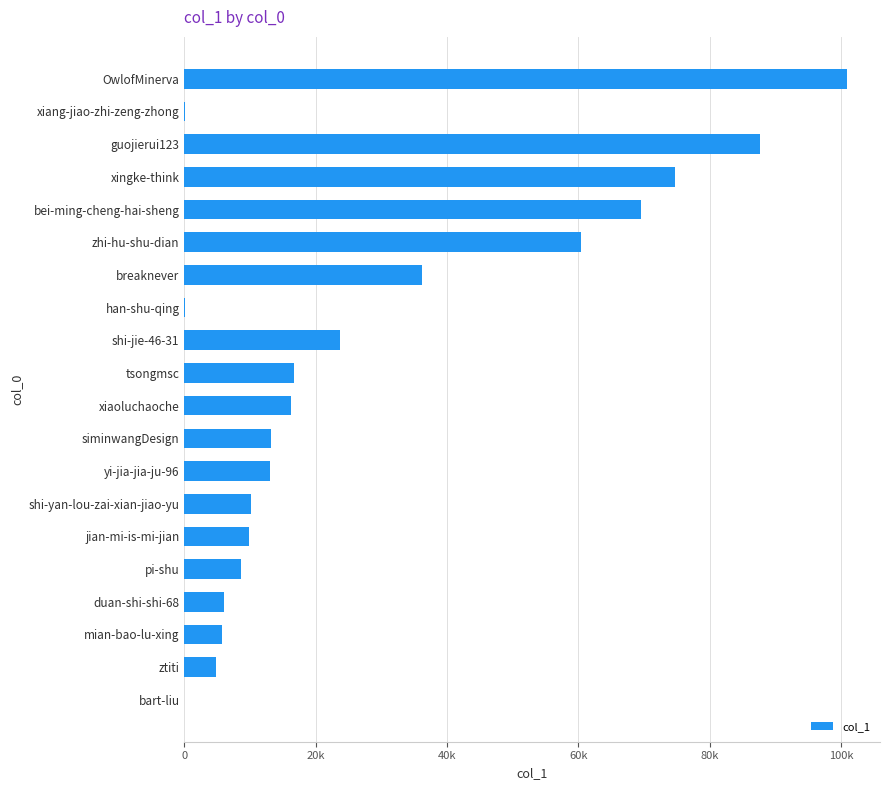

Are the bars horizontal?

Yes